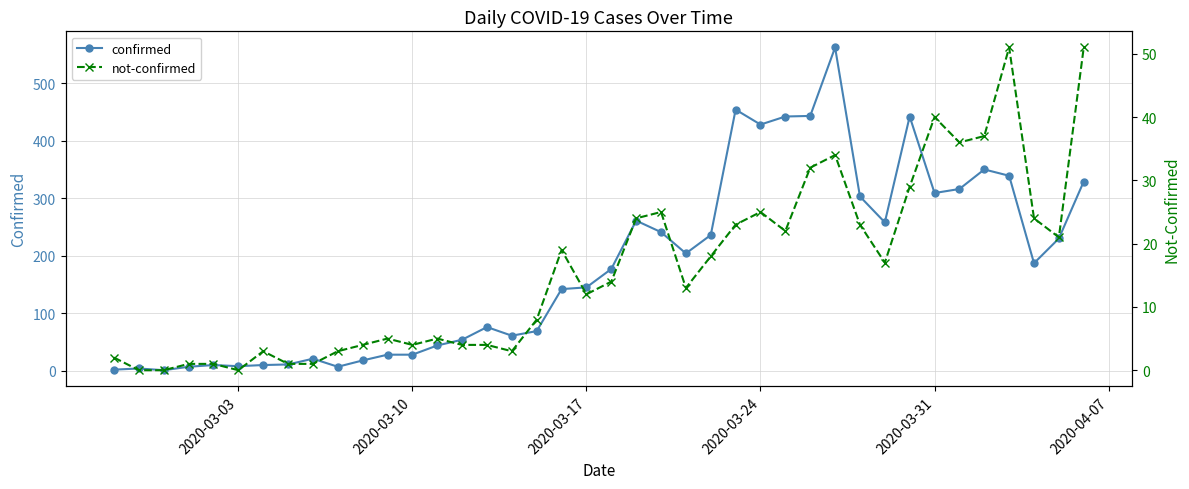

True or false: confirmed and not-confirmed intersect in this chart.

False